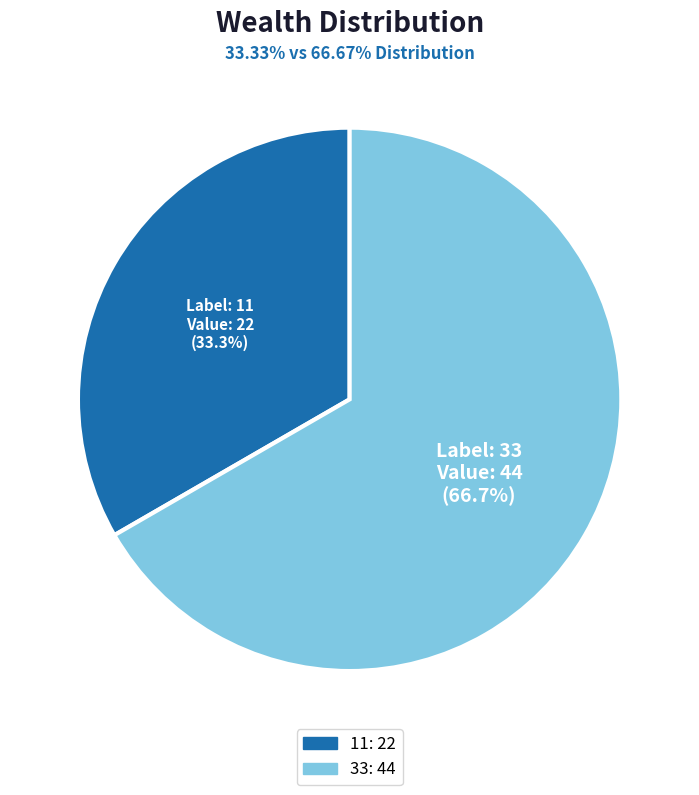

To the nearest percent, what percentage of the pie is 11?

33%